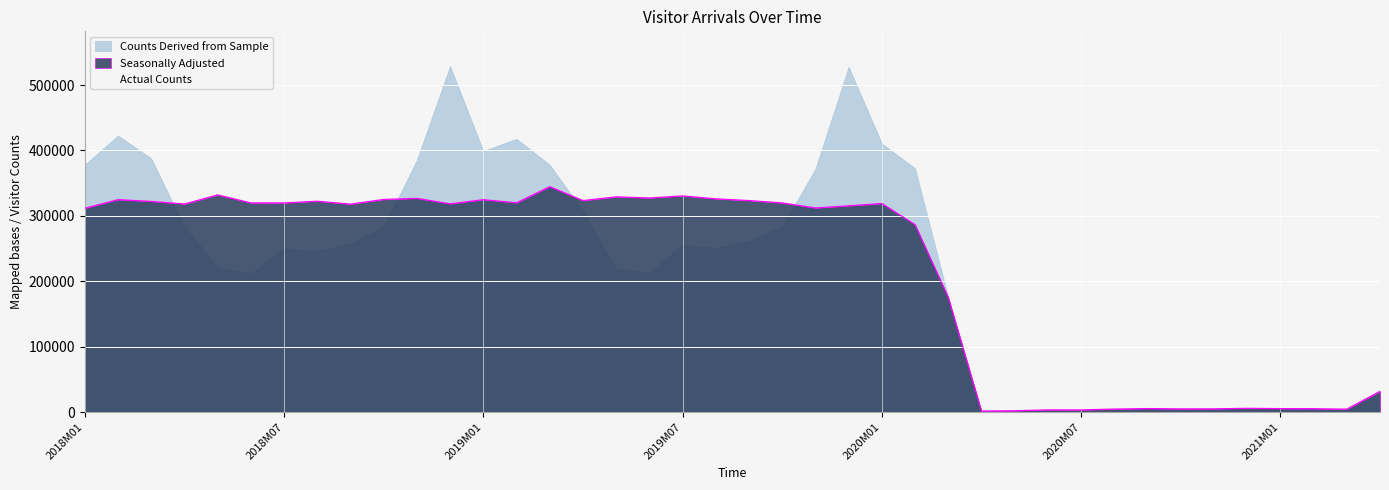

What is the sum of all Seasonally Adjusted values?

8624630